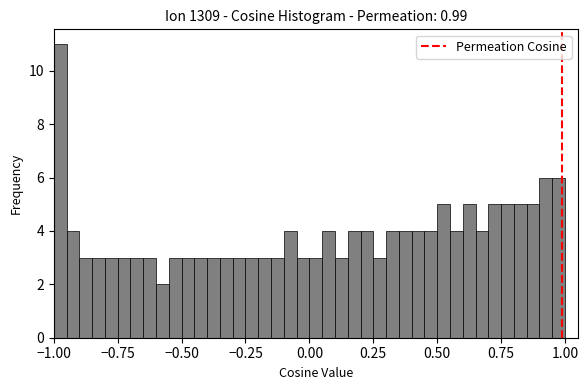

Around what value on the x-axis is the tallest bar? Give the approximate position of its centre, as read against the axis.

-0.95